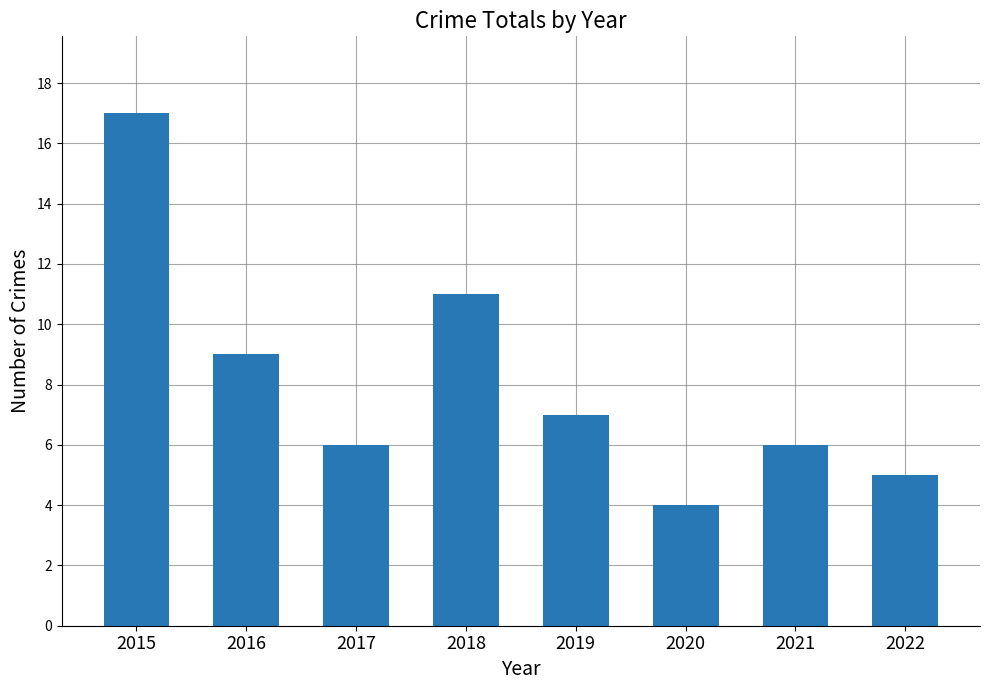

Reading left to right, list all the values displayed in this chart.

2015=17	2016=9	2017=6	2018=11	2019=7	2020=4	2021=6	2022=5